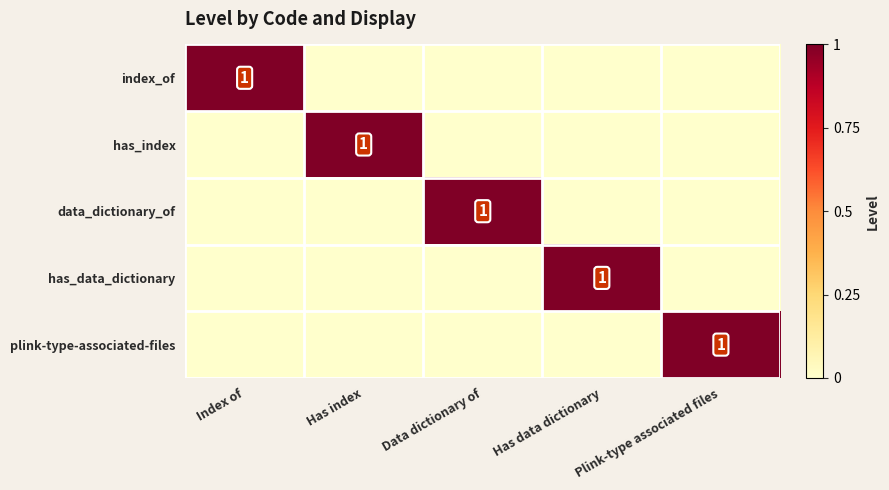

True or false: index_of has a value of 1 at Index of.

True